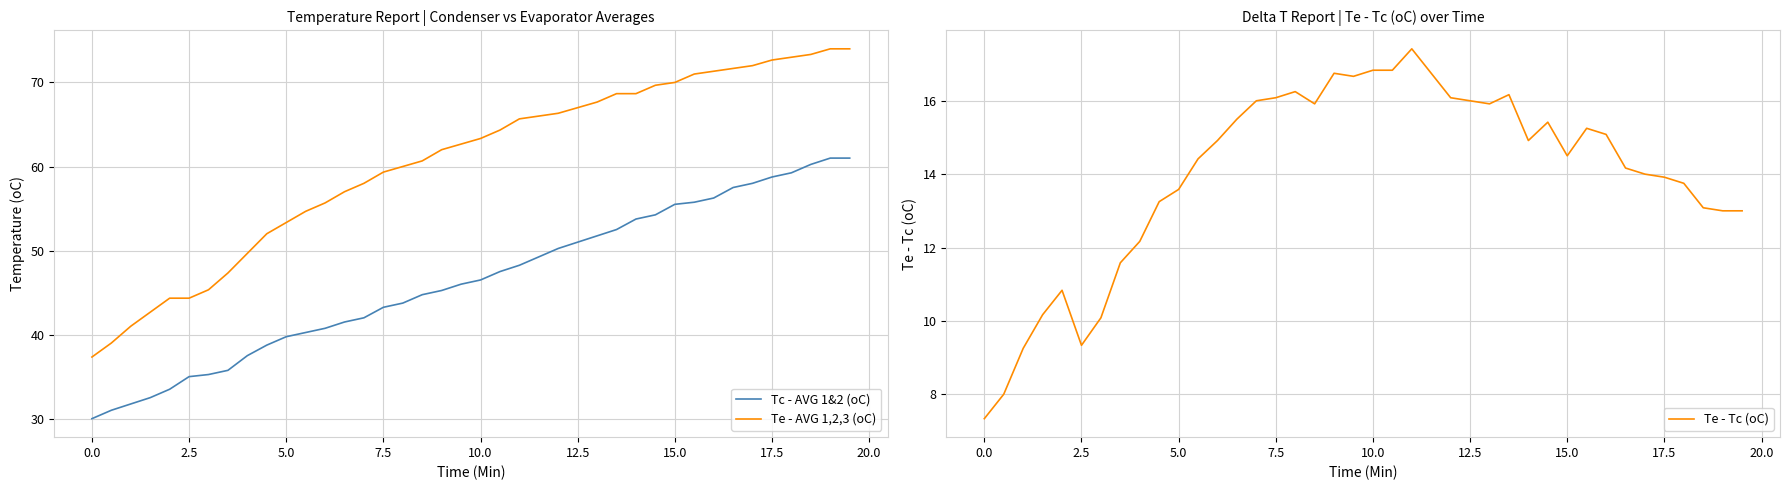

At how many categories does at least one series exceed 66?

16